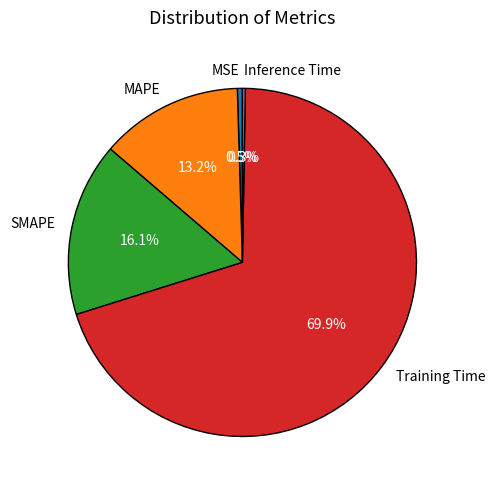

True or false: Training Time accounts for 70% of the total.

True